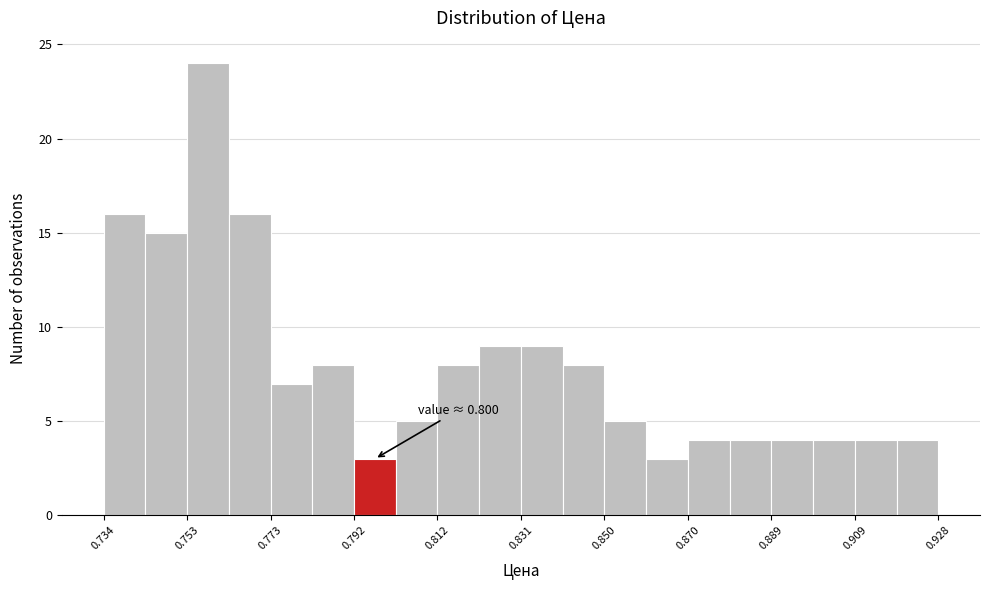

Which range on the x-axis has the tallest bar?

0.754 to 0.764